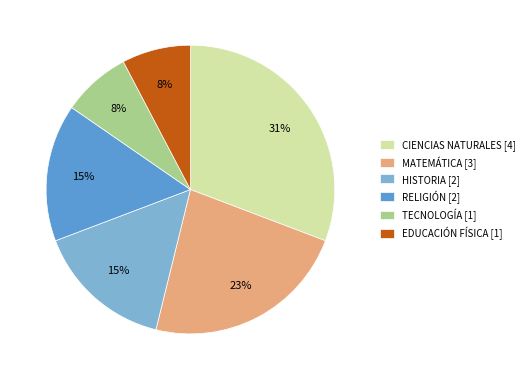

Does EDUCACIÓN FÍSICA represent more than half of the total?

No